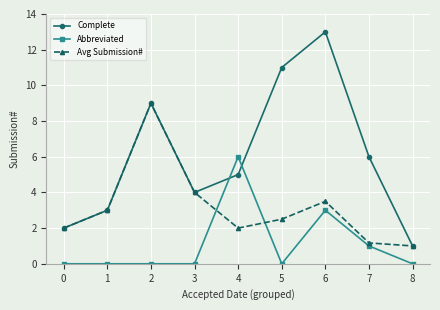

What is the value of the Avg Submission# point at the 1st from the left?

2.0